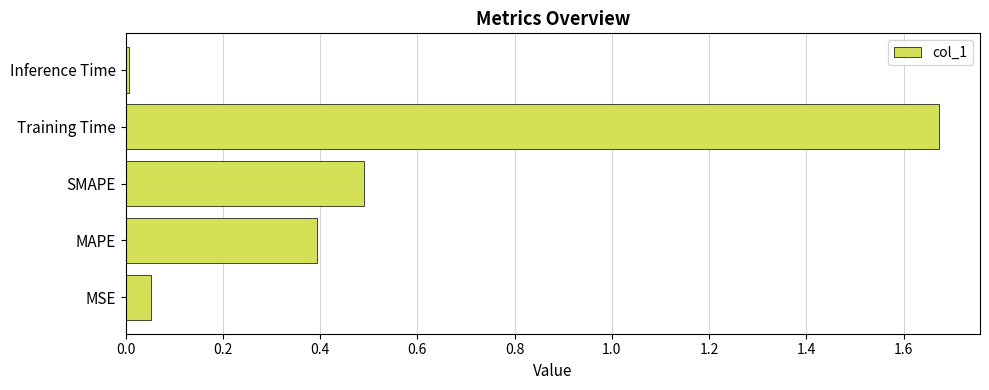

Rank the categories by value from highest to lowest.

Training Time, SMAPE, MAPE, MSE, Inference Time